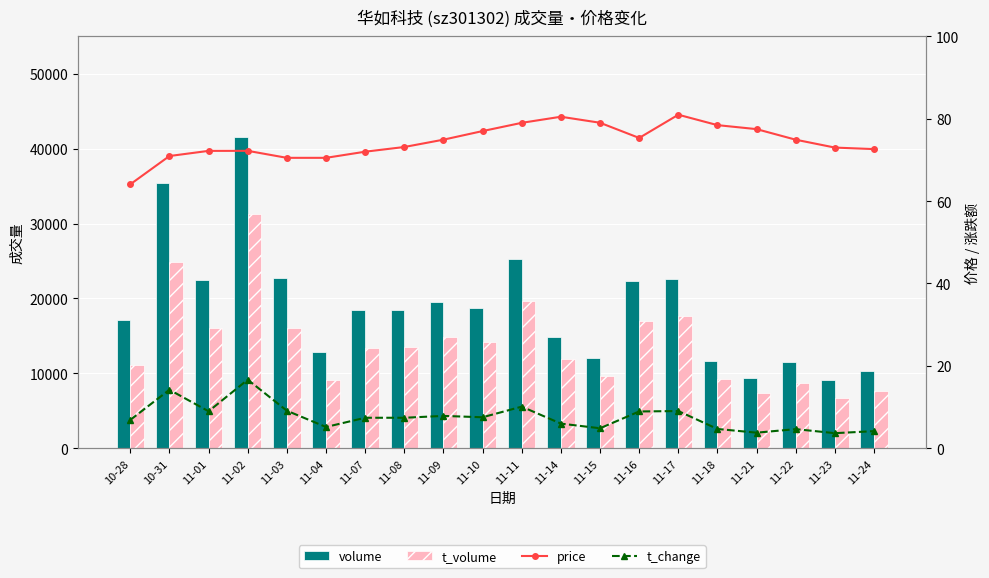

What are all the series names shown in the legend?

volume, t_volume, price, t_change